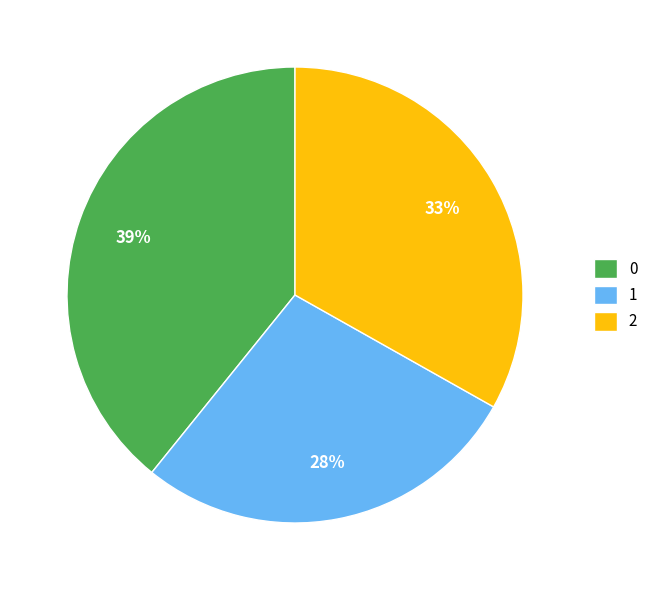

Rank the categories by value from highest to lowest.

0, 2, 1